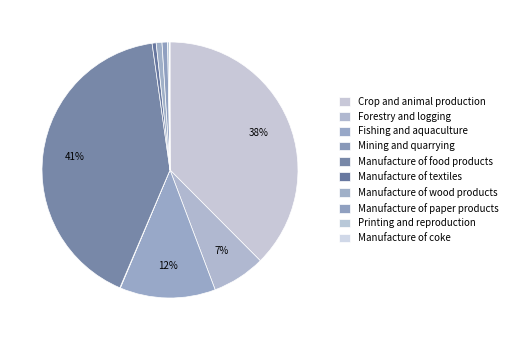

What percentage is the Crop and animal production slice, to the nearest percent?

38%